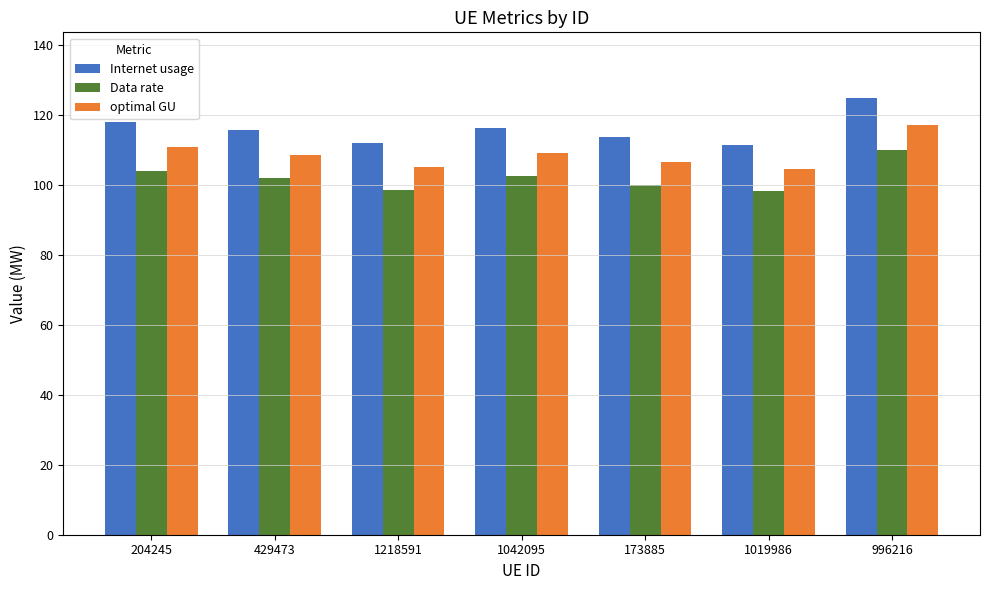

What value does the Internet usage series have at 429473?

115.8